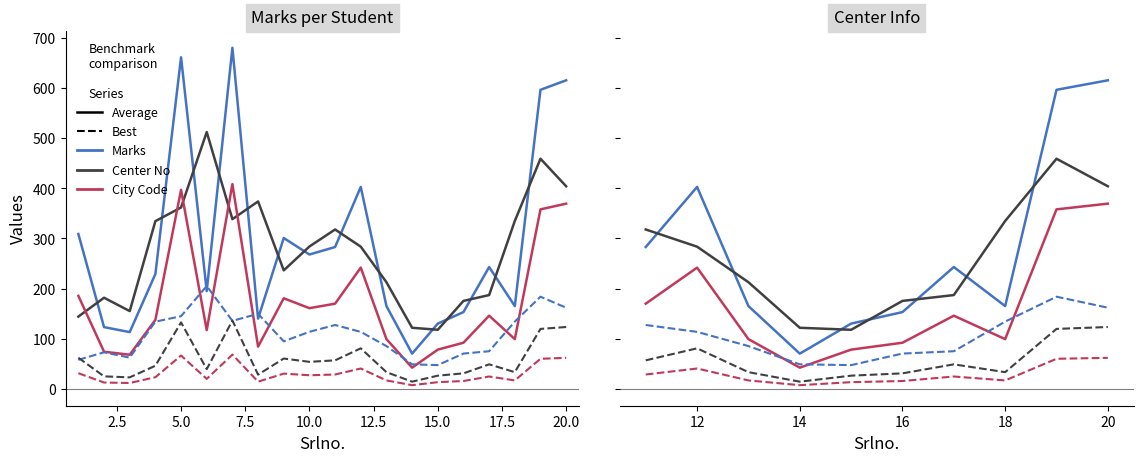

Rank the series at 17.5 from lowest to highest value.

City Code (Best), Center No (Best), City Code (Average), Marks (Best), Marks (Average), Center No (Average)